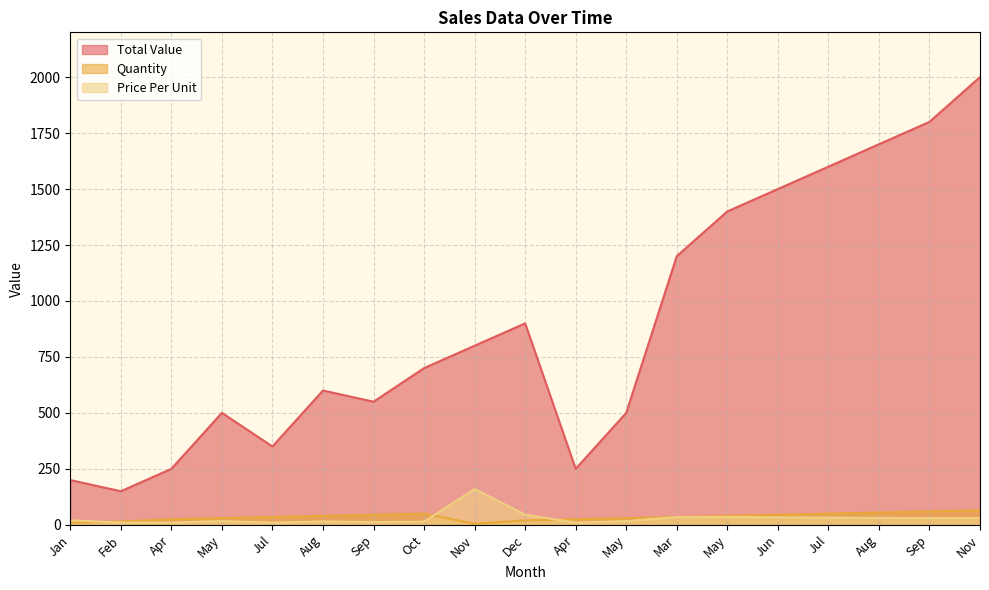

Which series changed the most between Jan and Feb?

Total Value